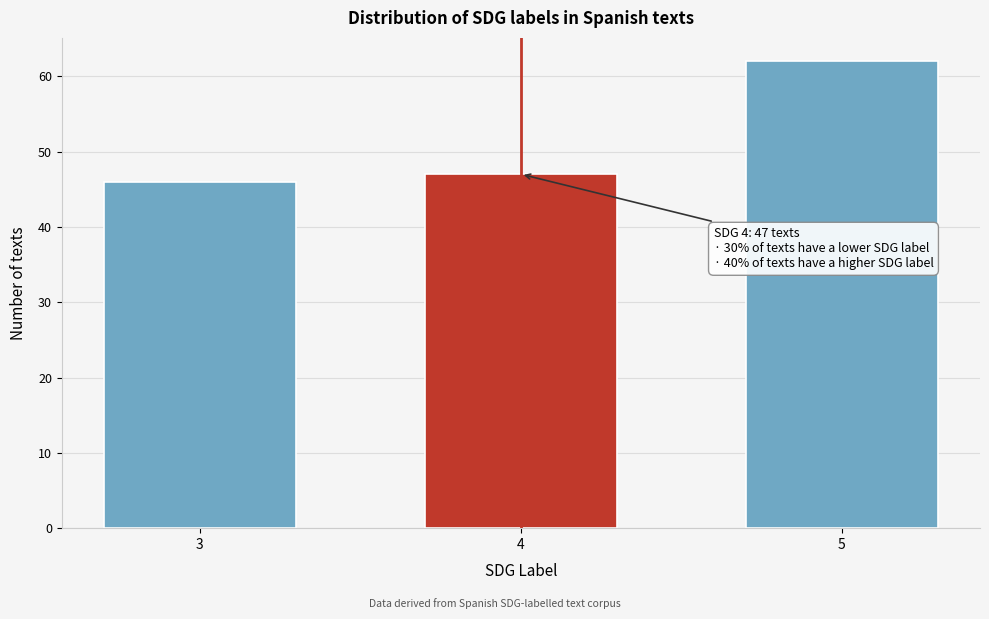

Reading right to left, transcribe all the data shown in this chart.

62	47	46